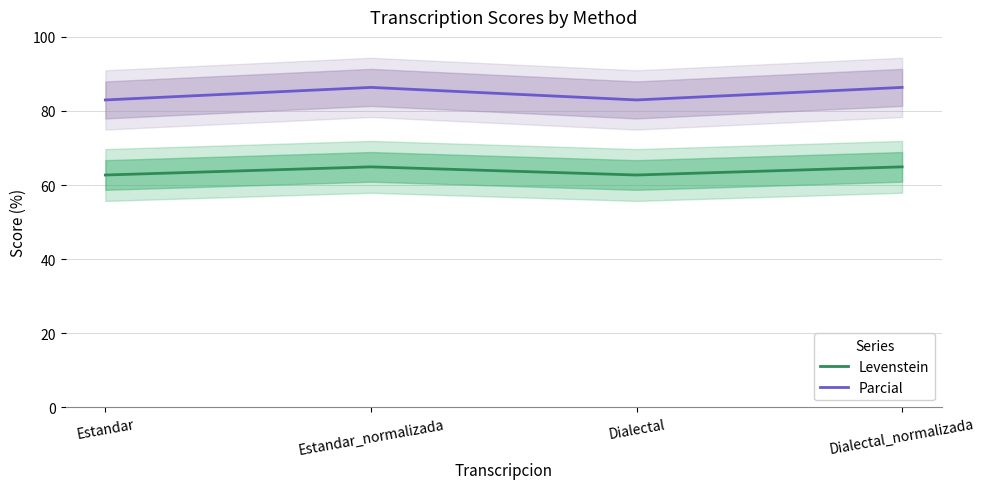

Reading left to right, transcribe all the data shown in this chart.

Levenstein: 62.7	64.9	62.7	64.9
Parcial: 83.0	86.4	83.0	86.4